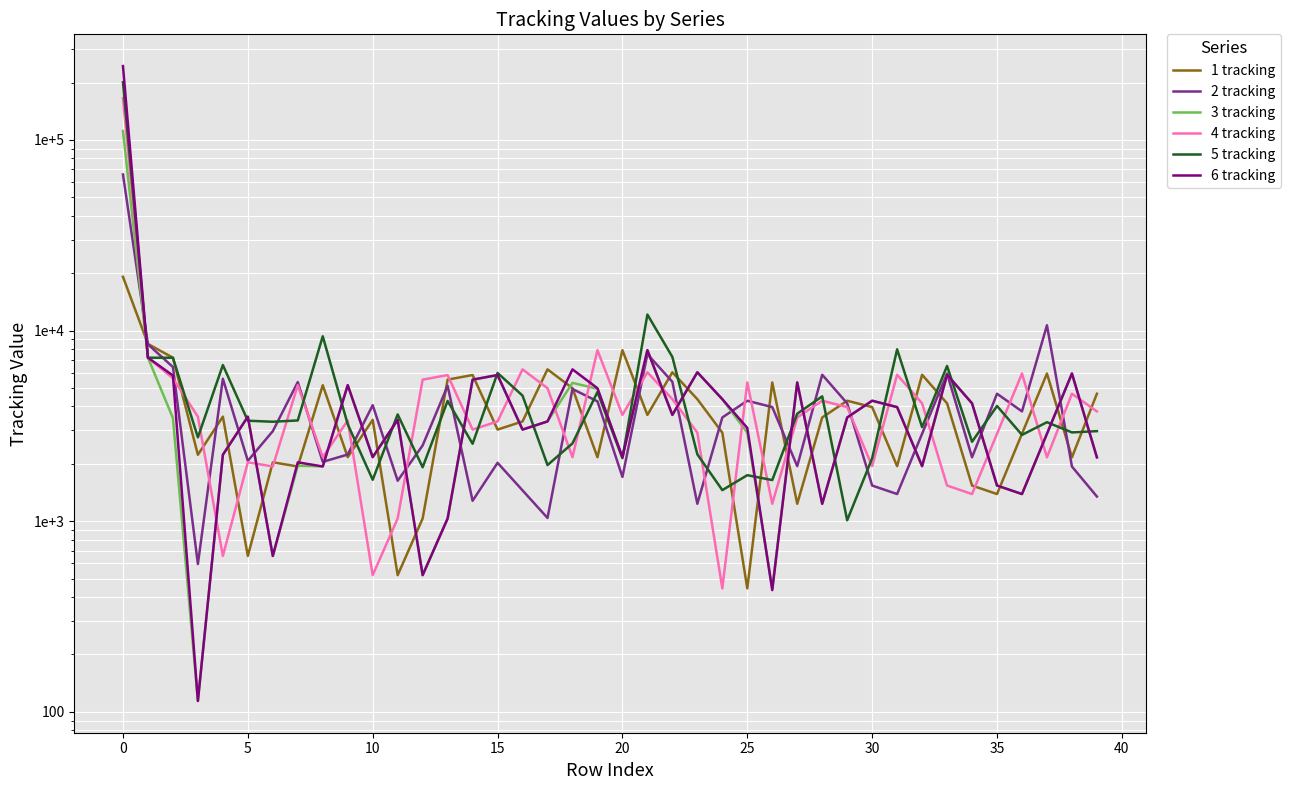

What are all the series names shown in the legend?

1 tracking, 2 tracking, 3 tracking, 4 tracking, 5 tracking, 6 tracking